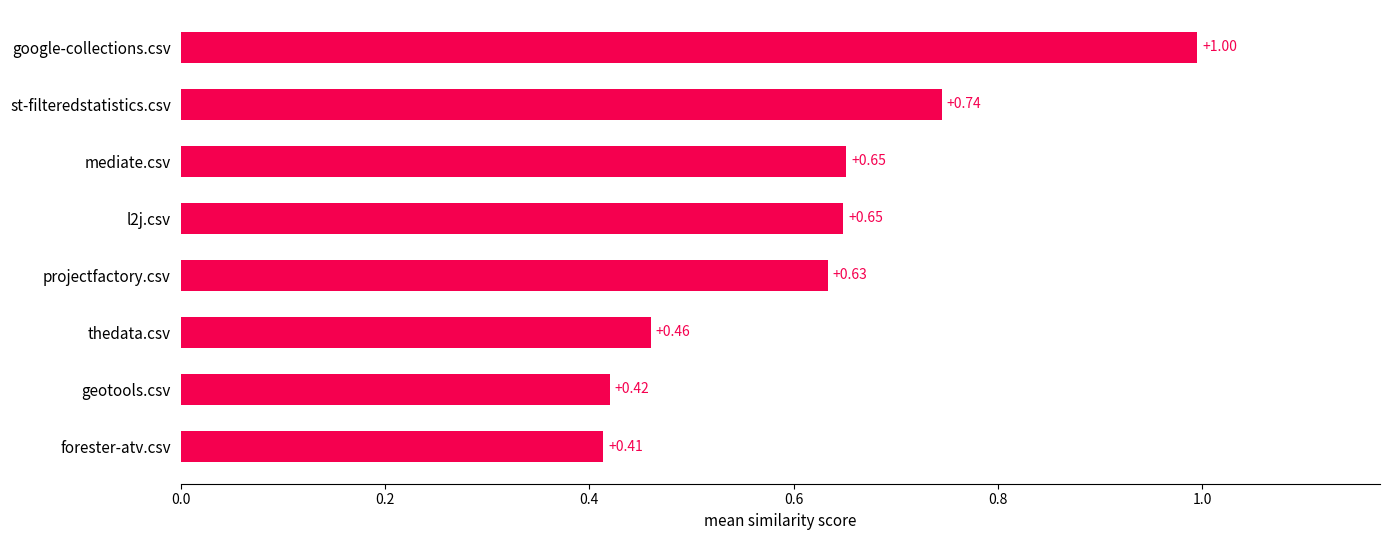

Where is the data nearest to the value 0?

forester-atv.csv